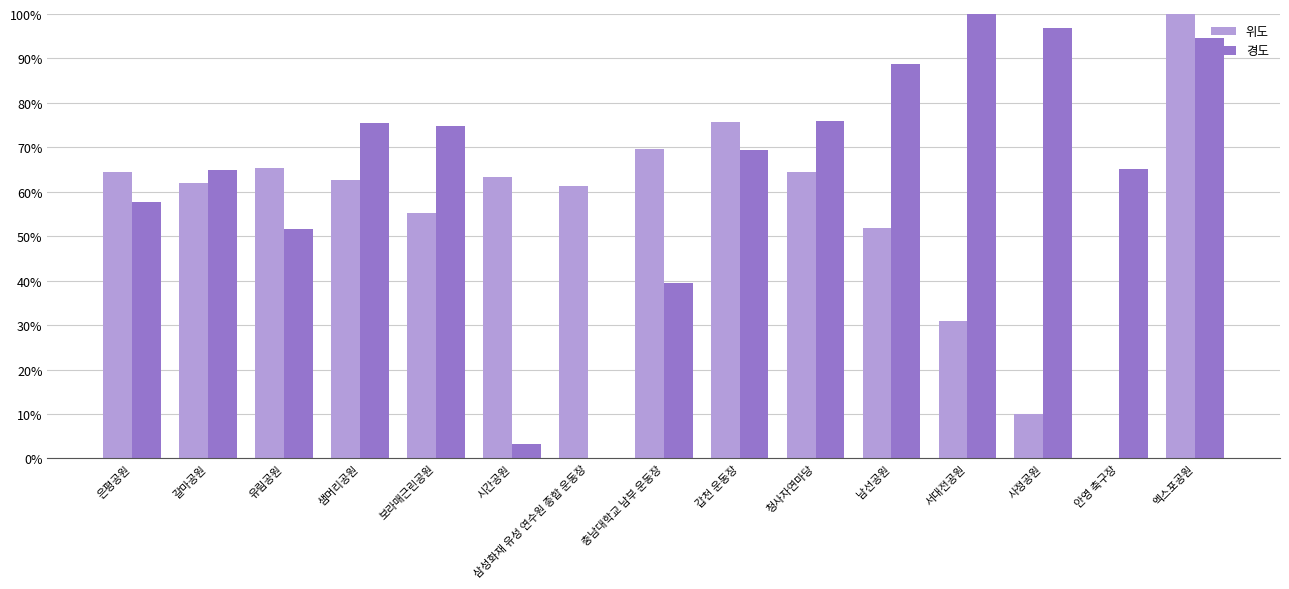

What is the approximate value of 경도 at 안영 축구장?

65.1